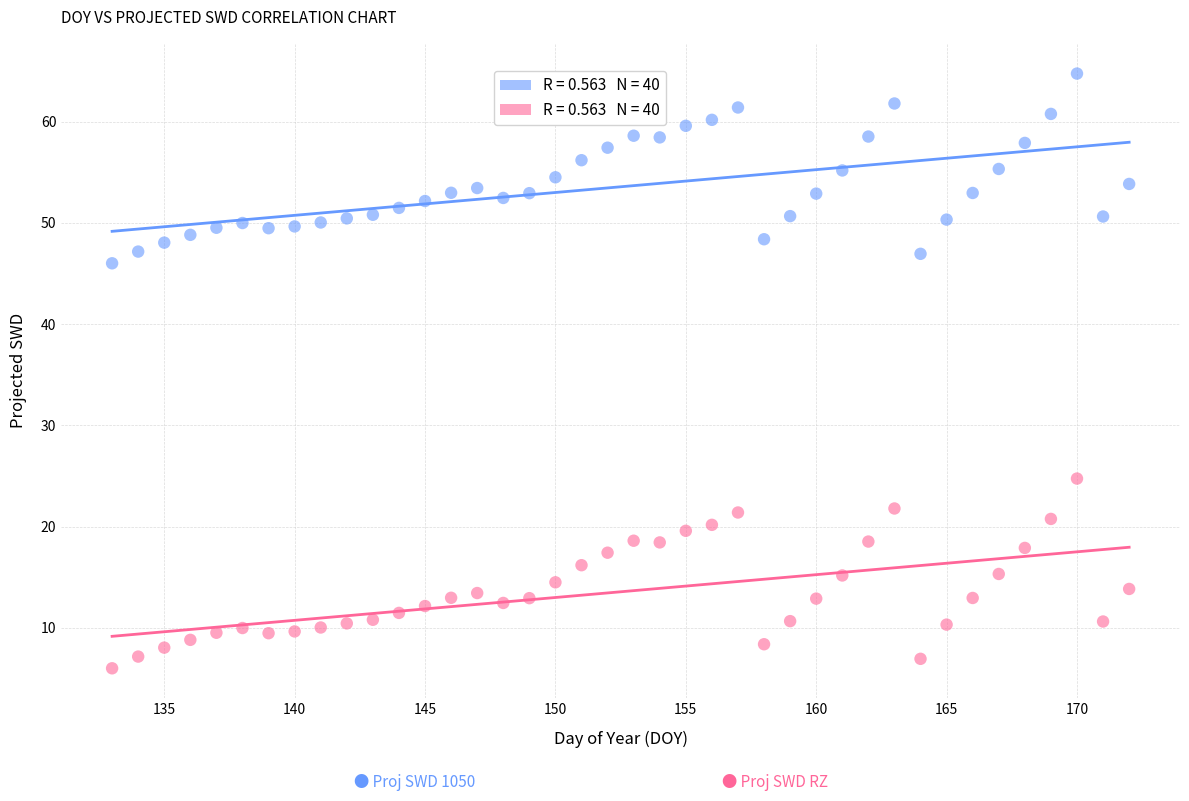

Across all data points, what is the range of Y values (max minus min)?

58.7